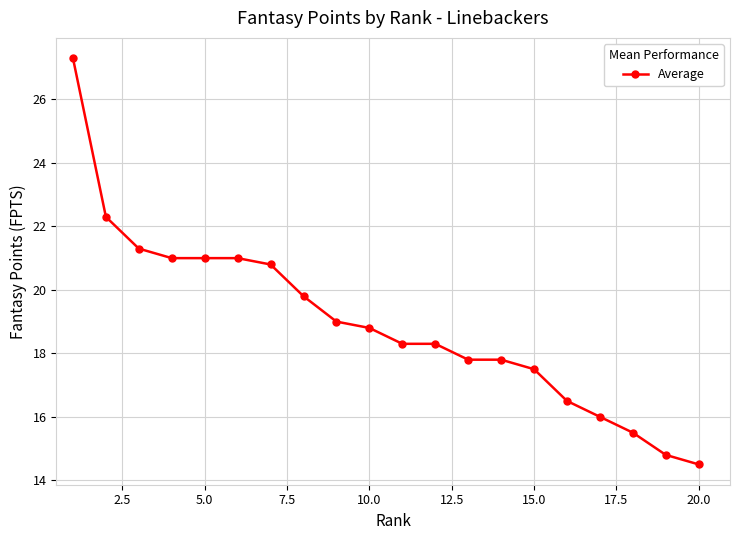

What is the difference between the maximum and minimum values?

12.8